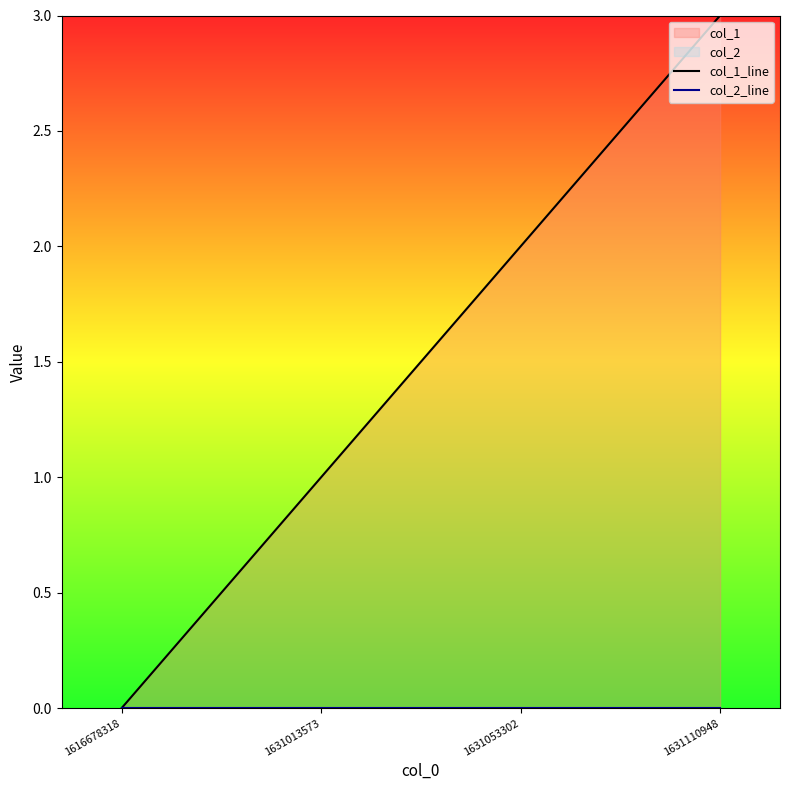

Reading right to left, what are all the values shown in this chart?

col_1_line: 3	2	1	0
col_2_line: 0	0	0	0